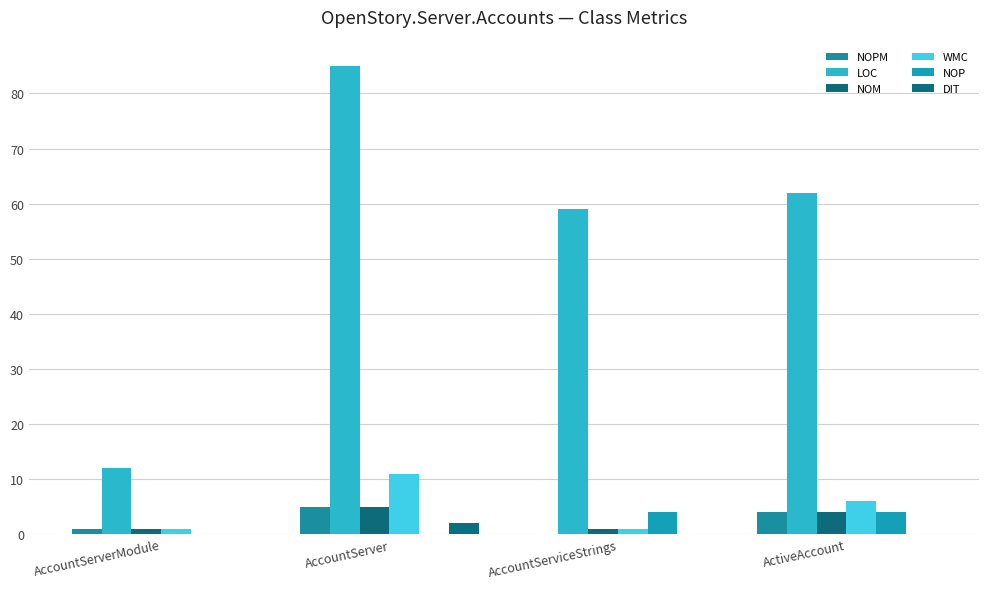

At which label does LOC first exceed 62?

AccountServer